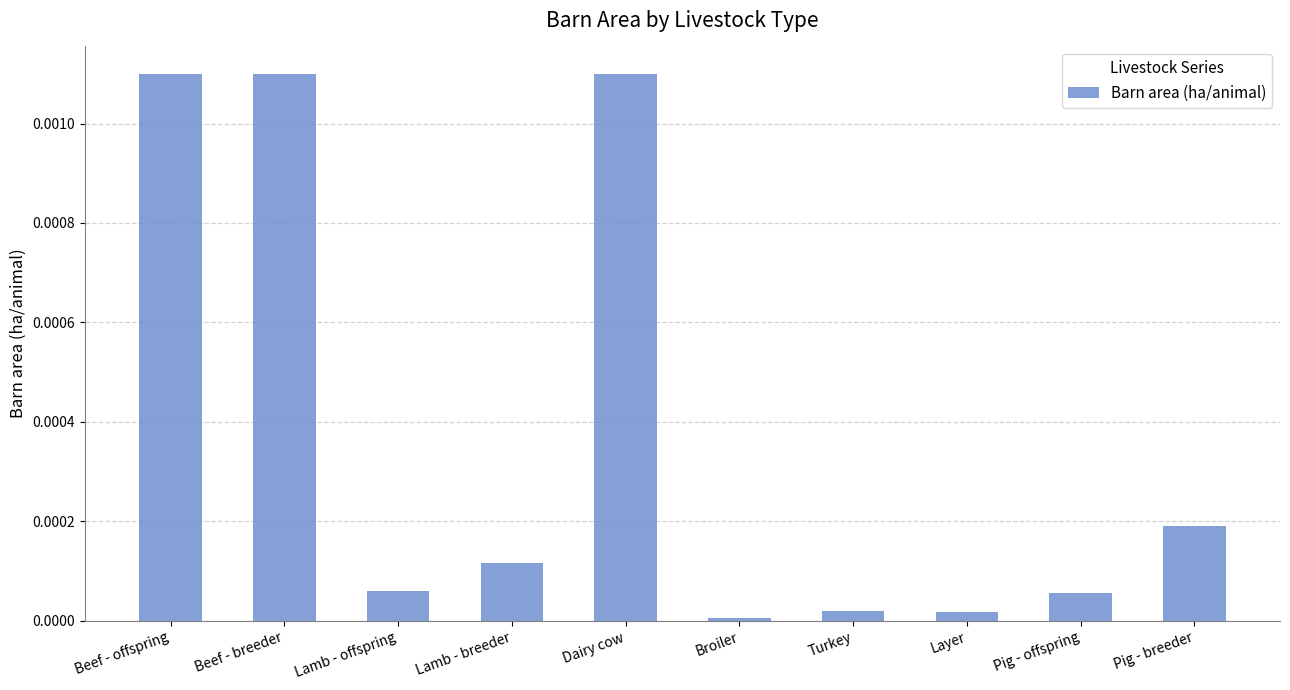

Is it true that the value at Lamb - offspring is 0.0?

True